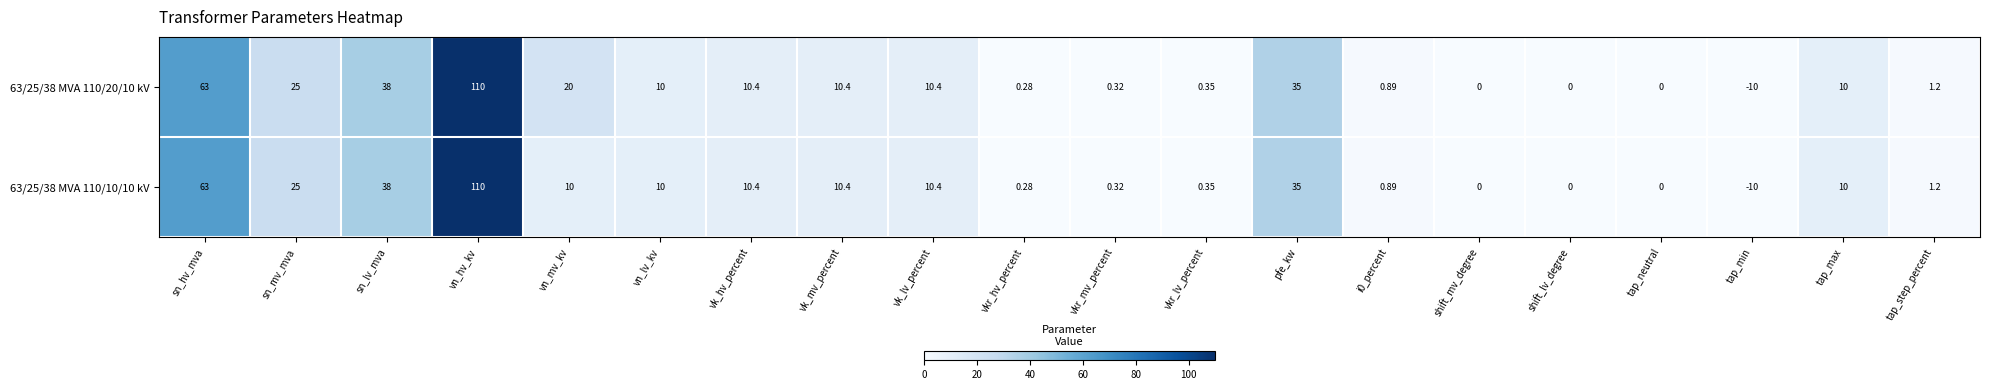

At which label does 63/25/38 MVA 110/10/10 kV reach its peak?

vn_hv_kv